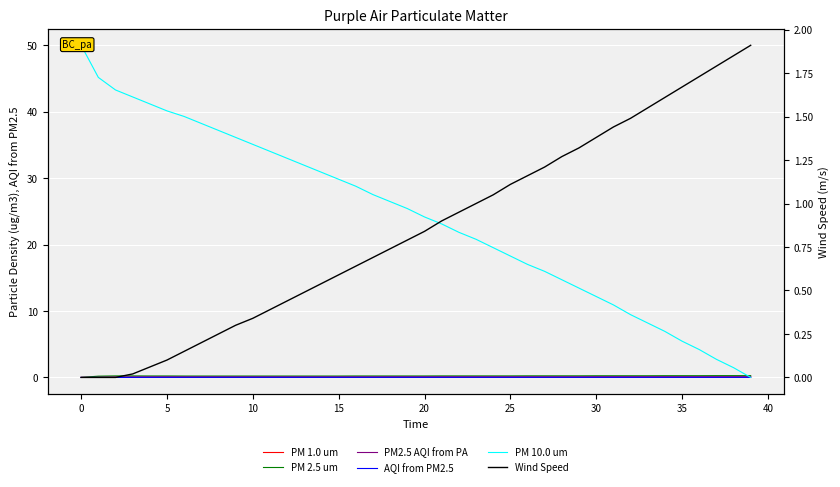

How many values in the PM2.5 AQI from PA series exceed 0?

38